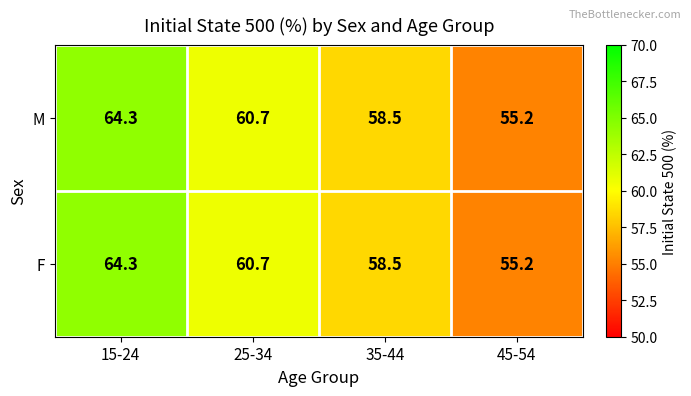

How many data points in F are less than 60?

2